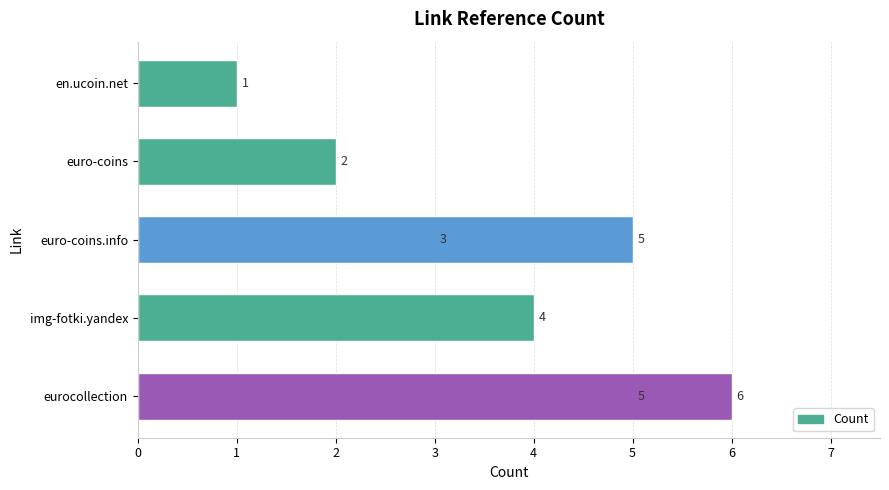

True or false: the data shows 4 at img-fotki.yandex.

True